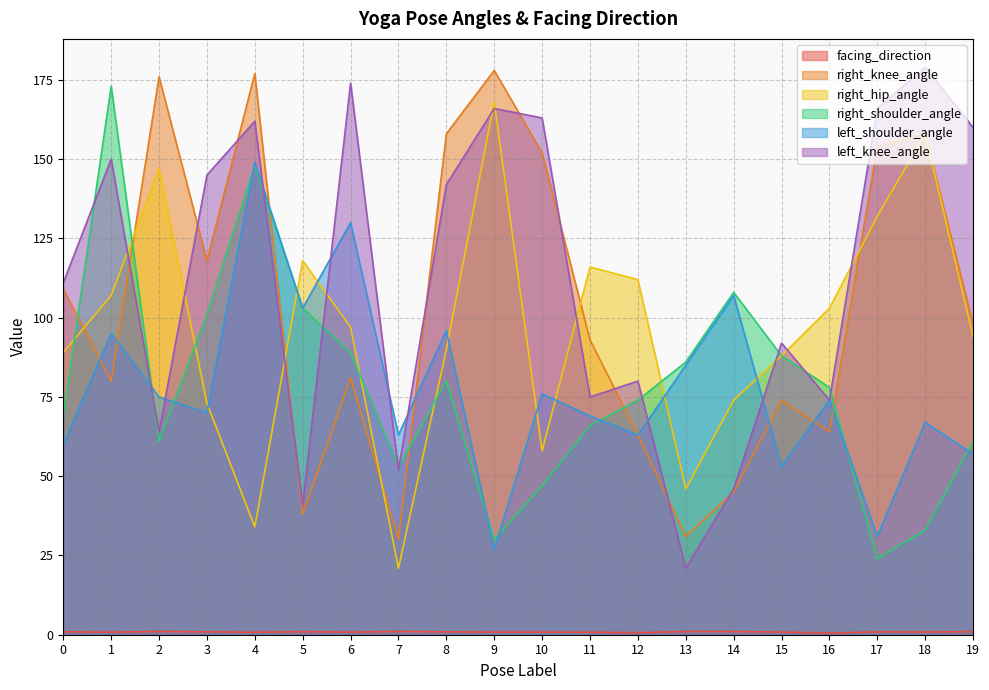

How many data points does each series have?

20